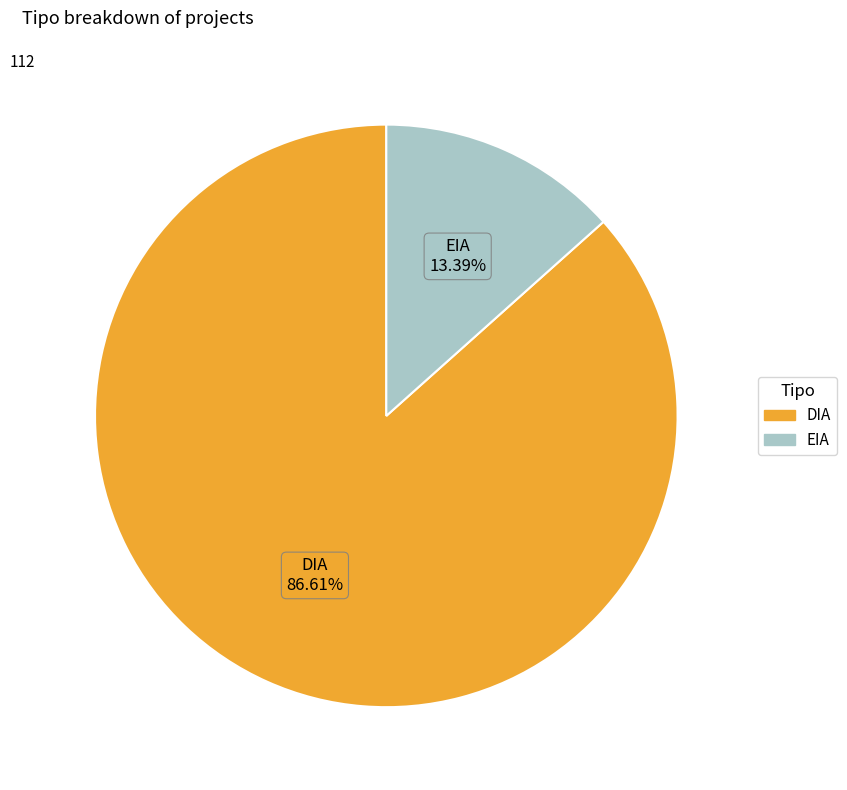

Which category accounts for the majority?

DIA